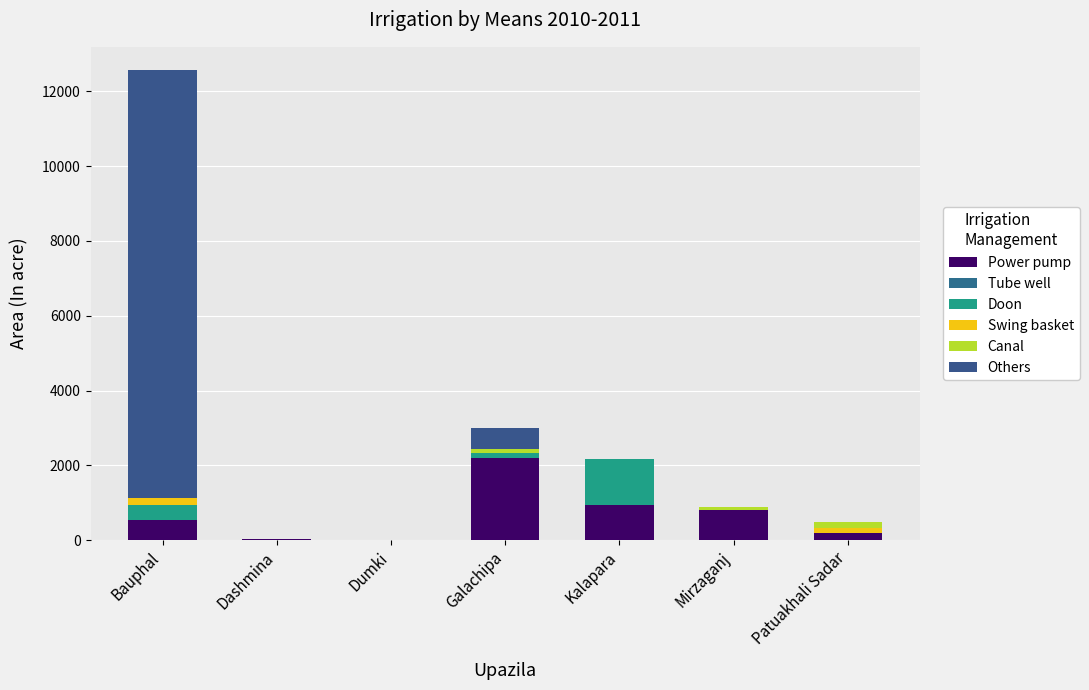

Are the bars grouped side by side (vs. stacked)?

No